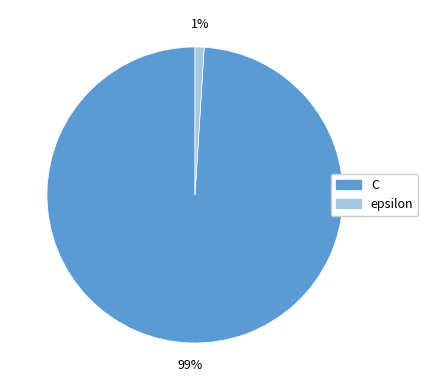

Count the number of slices in the pie.

2